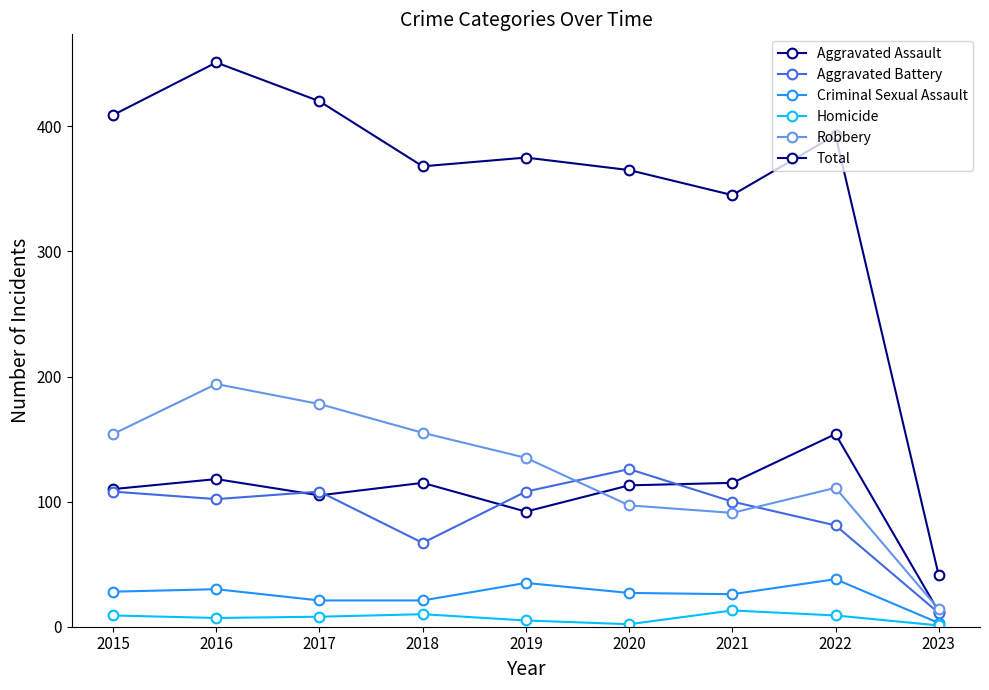

What is the value of the Robbery point at the 4th from the left?

155